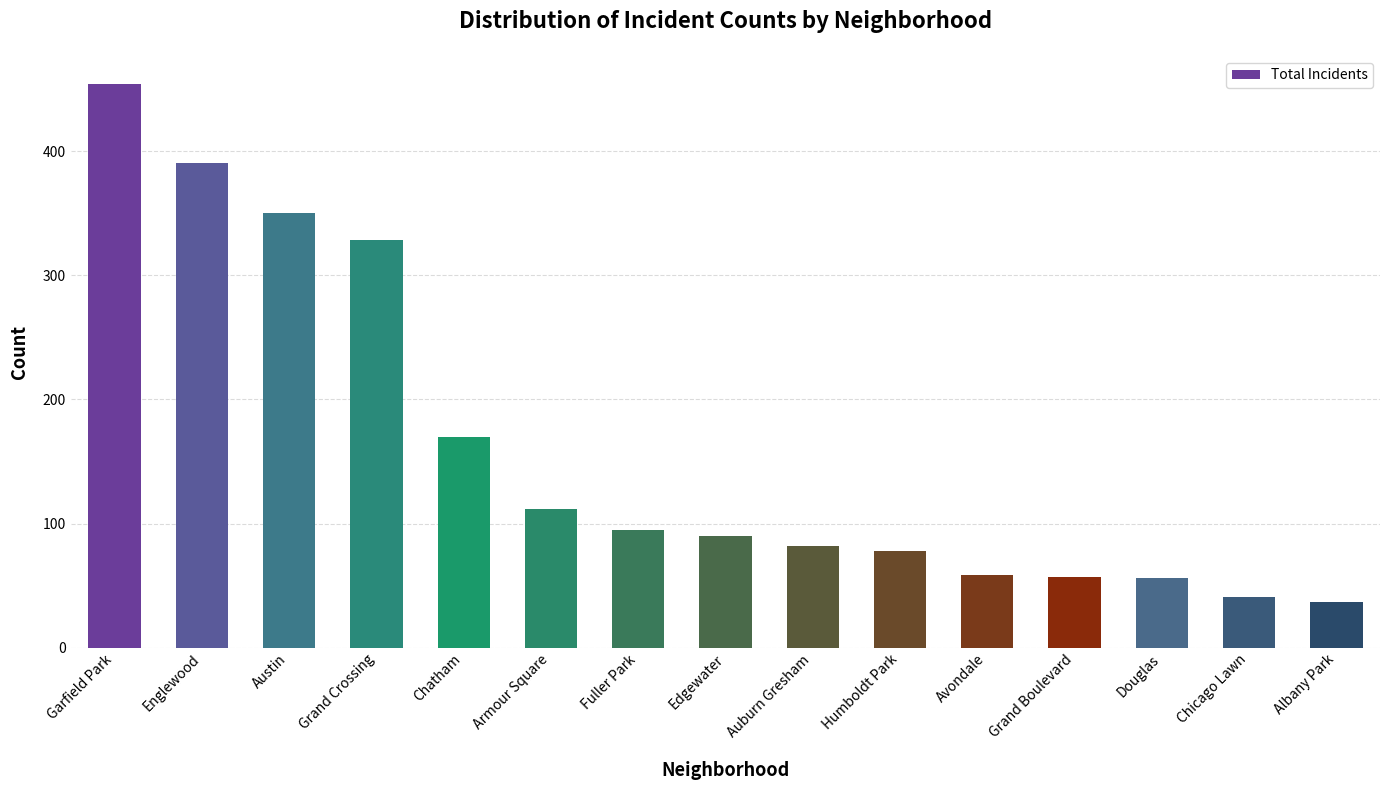

The value at Auburn Gresham is 82. True or false?

True